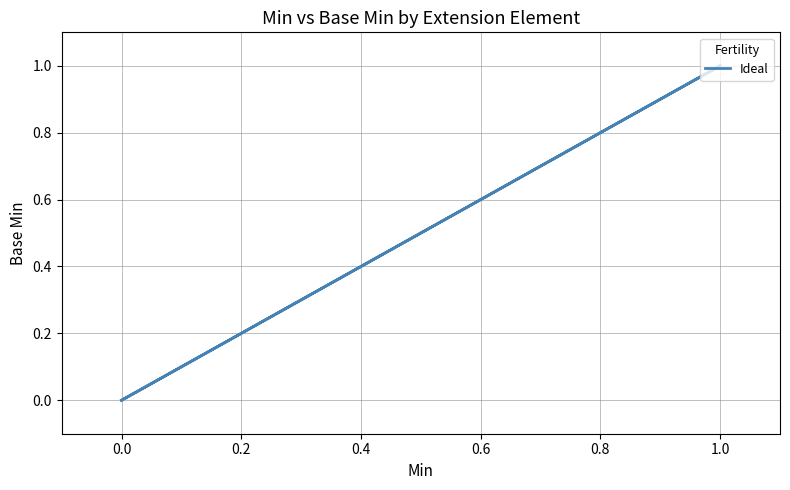

Between 1.0 and 0.0, which is larger?

1.0